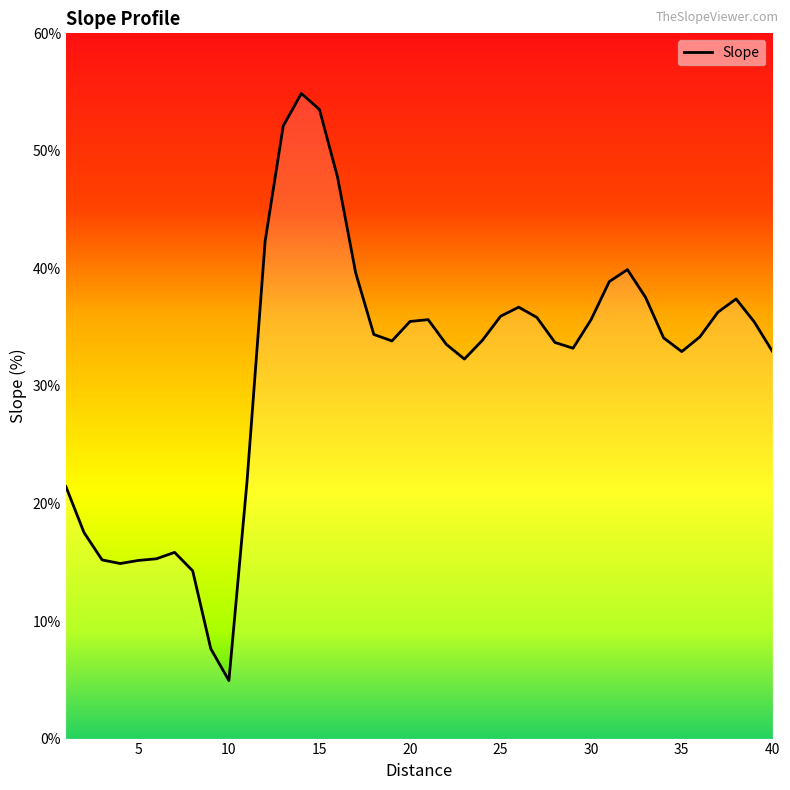

What is the minimum value shown in the chart?

4.9